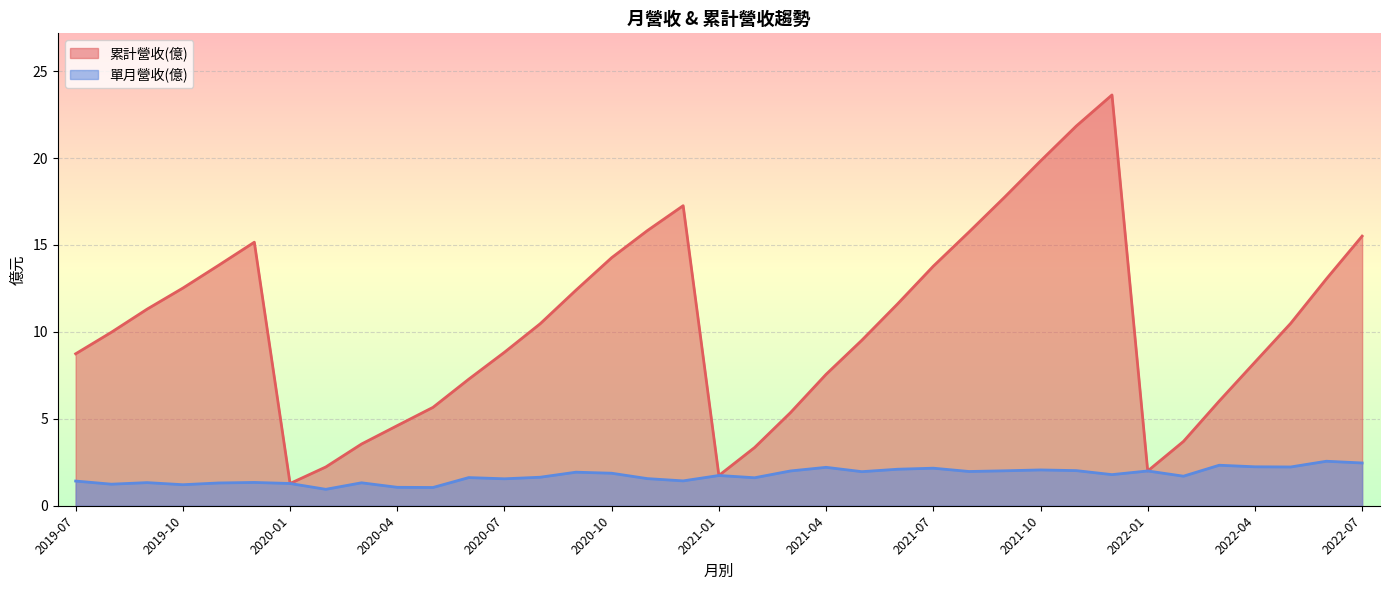

What is the total value across all series at 2022-02?

5.4